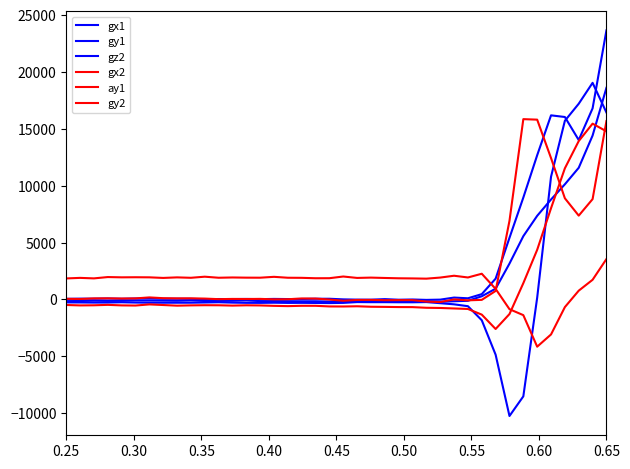

At how many categories does at least one series exceed 10940?

7